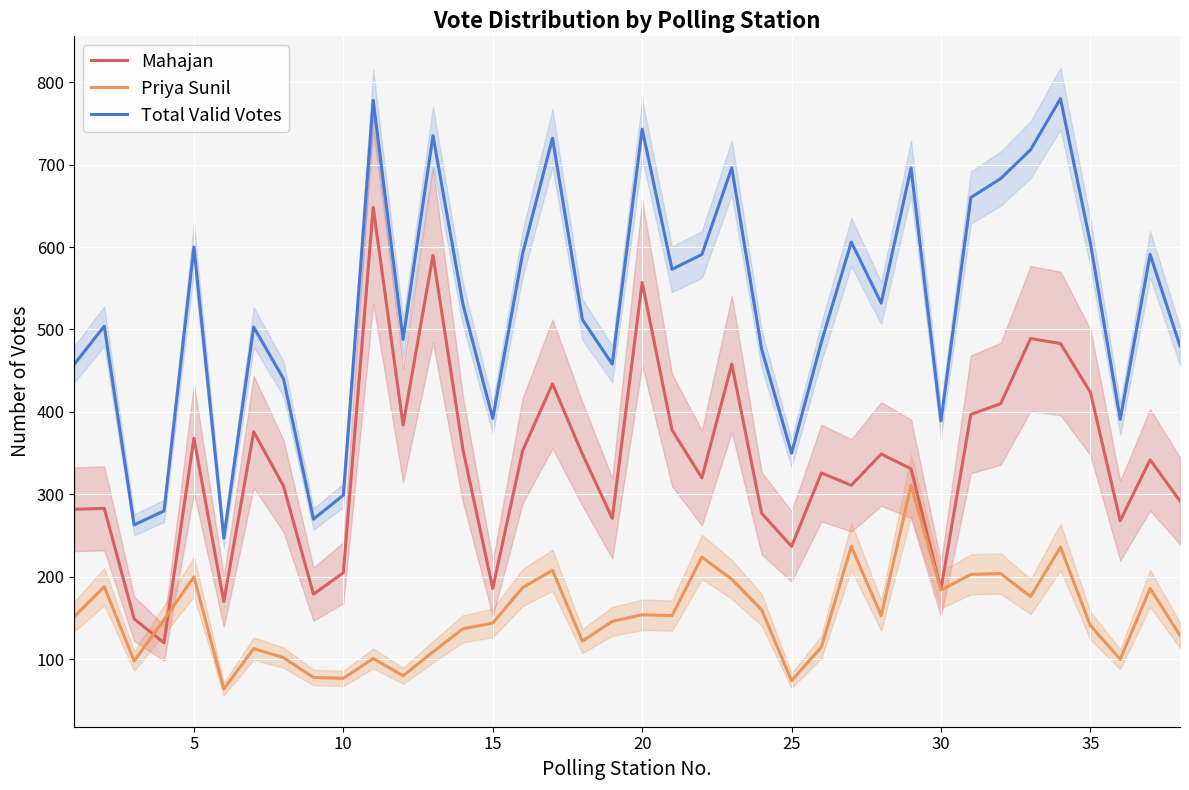

What are all the series names shown in the legend?

Mahajan, Priya Sunil, Total Valid Votes